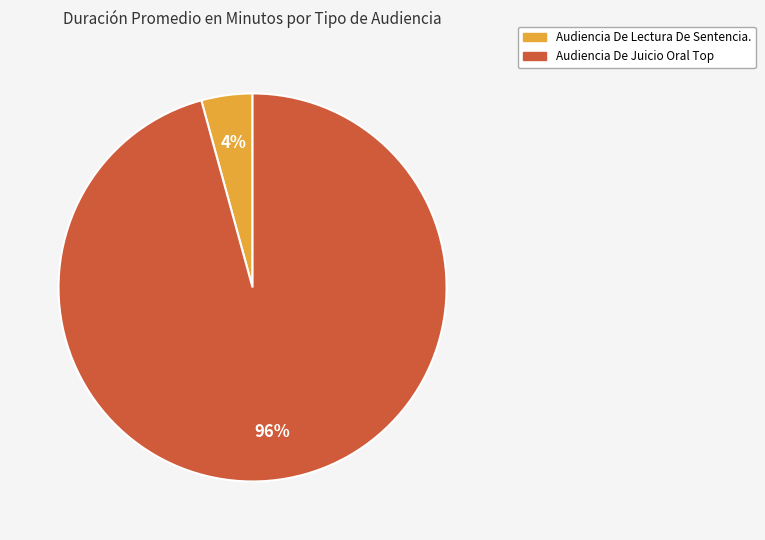

Rank the categories by value from lowest to highest.

Audiencia De Lectura De Sentencia., Audiencia De Juicio Oral Top